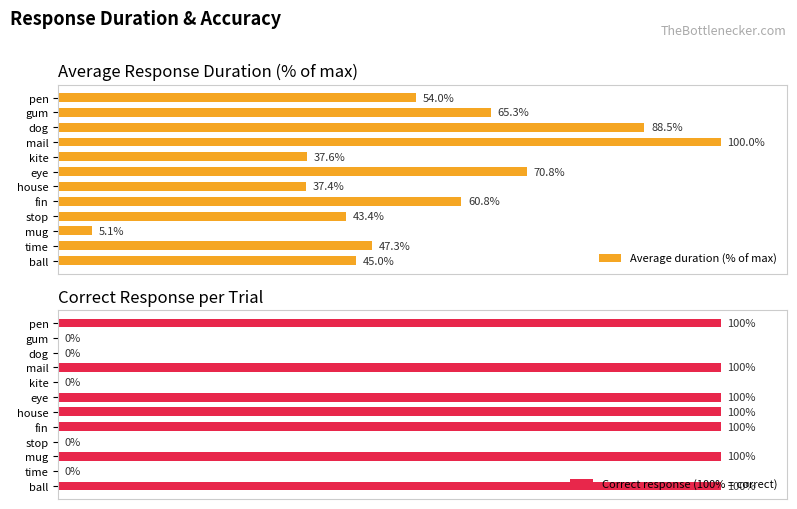

List the series in order of their peak value, lowest first.

Average duration (% of max), Correct response (100% = correct)